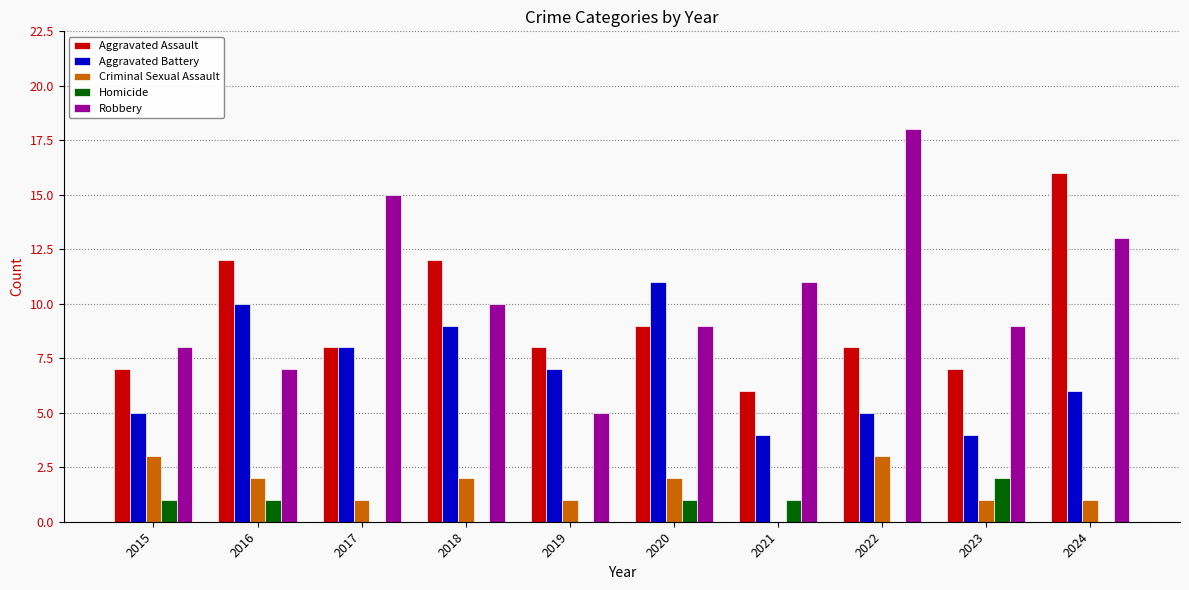

Which series has the largest total across all categories?

Robbery